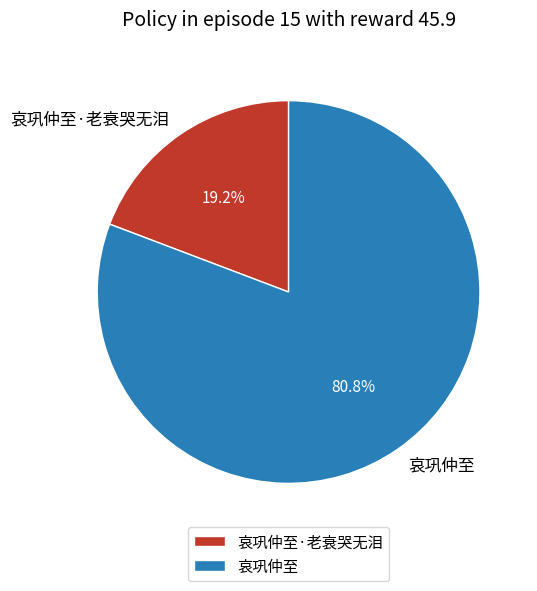

Is there any slice that represents more than half of the pie?

Yes